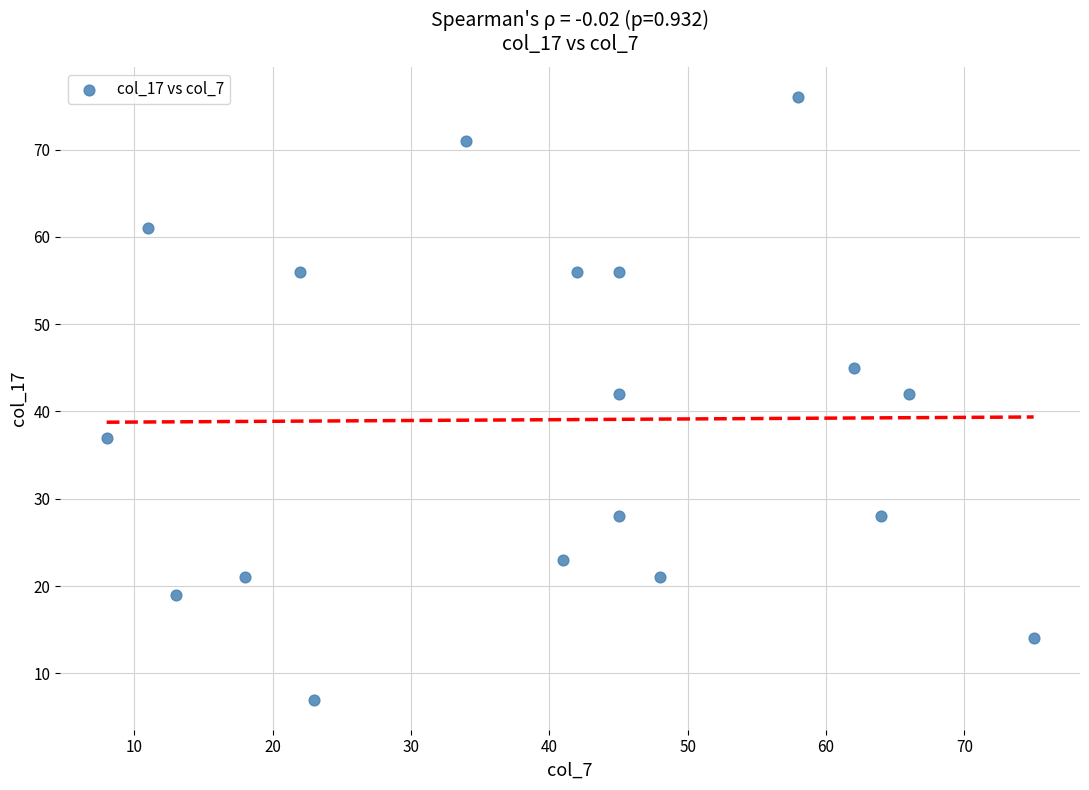

What is the range of X values (max minus min)?

67